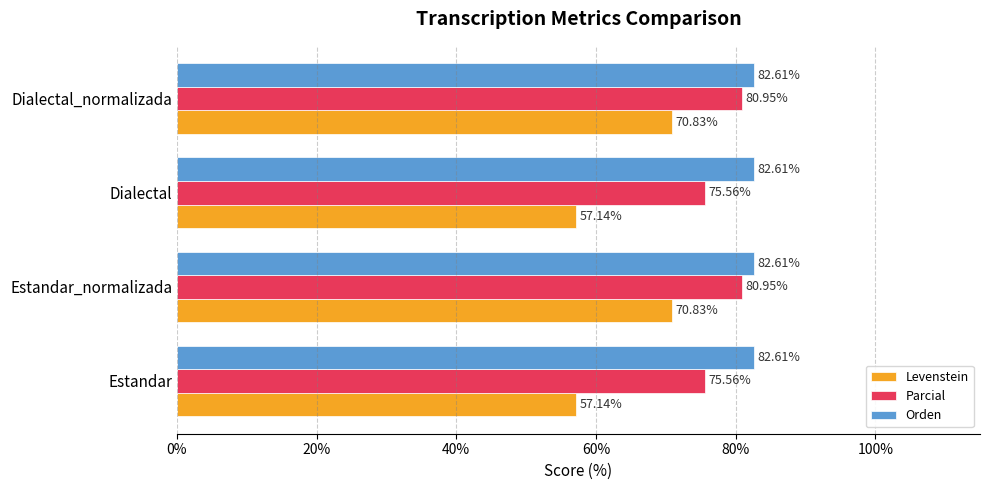

At how many categories does at least one series exceed 80?

4